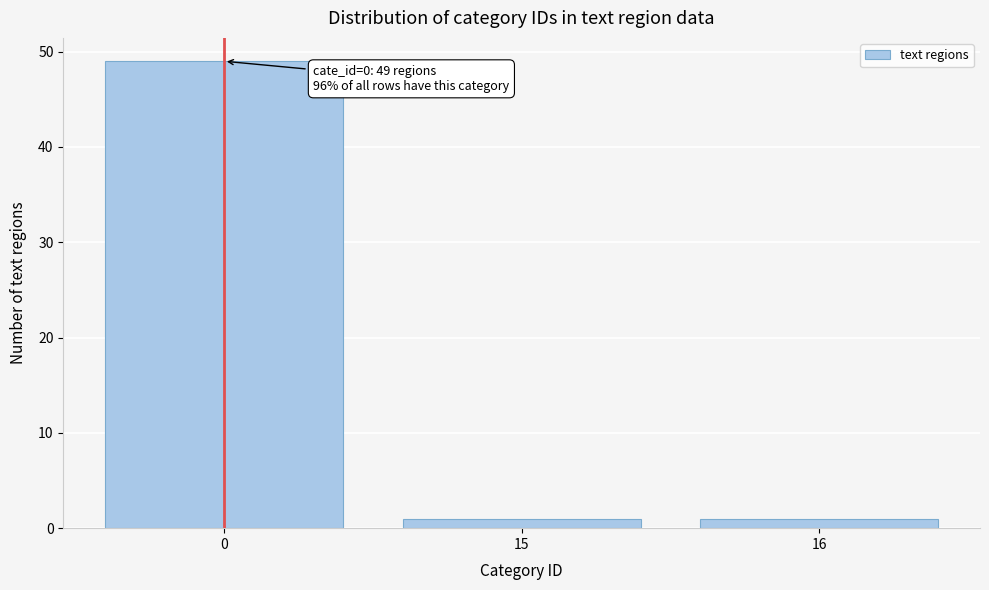

Reading right to left, transcribe all the data shown in this chart.

16=1	15=1	0=49